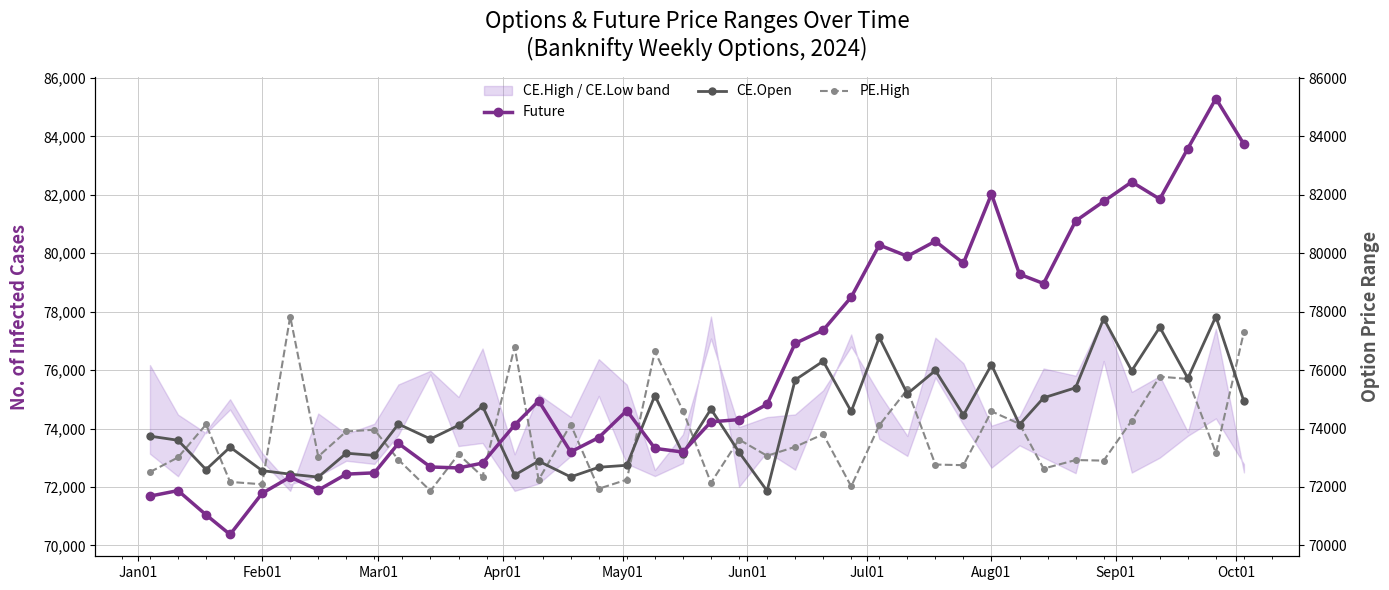

Reading left to right, what are all the values shown in this chart?

Future: 71684.6	71874.8	71045.4	70372.1	71782.5	72339.3	71890.4	72438.4	72482.7	73490.8	72683.1	72651.3	72815.1	74117.5	74945.9	73200.7	73691.1	74614.2	73320.8	73193.2	74228.6	74305.7	74829.1	76915.0	77366.5	78498.9	80283.3	79897.7	80413.5	79659.5	82028.0	79282.6	78963.4	81104.7	81775.9	82442.0	81854.6	83585.5	85297.3	83731.3
CE.Open: 73739.5	73597.8	72593.9	73361.6	72558.5	72437.4	72337.0	73154.9	73078.1	74152.9	73642.1	74108.6	74764.0	72404.9	72883.3	72342.9	72673.6	72741.5	75130.1	73140.1	74666.6	73190.3	71864.6	75664.6	76305.3	74583.9	77117.2	75189.2	75986.4	74459.9	76181.3	74132.2	75050.4	75395.9	77763.8	75977.5	77468.6	75720.7	77834.7	74926.4
PE.High: 72509.7	73009.8	74139.4	72172.0	72090.6	77834.7	73041.9	73899.8	73958.1	72931.9	71864.6	73116.8	72355.1	76790.6	72245.1	74135.9	71938.3	72248.7	76642.6	74609.7	72141.7	73622.8	73066.2	73371.3	73804.7	72018.0	74110.3	75336.9	72766.0	72745.2	74587.2	74157.9	72628.0	72920.6	72901.0	74270.8	75775.7	75697.8	73162.0	77306.7